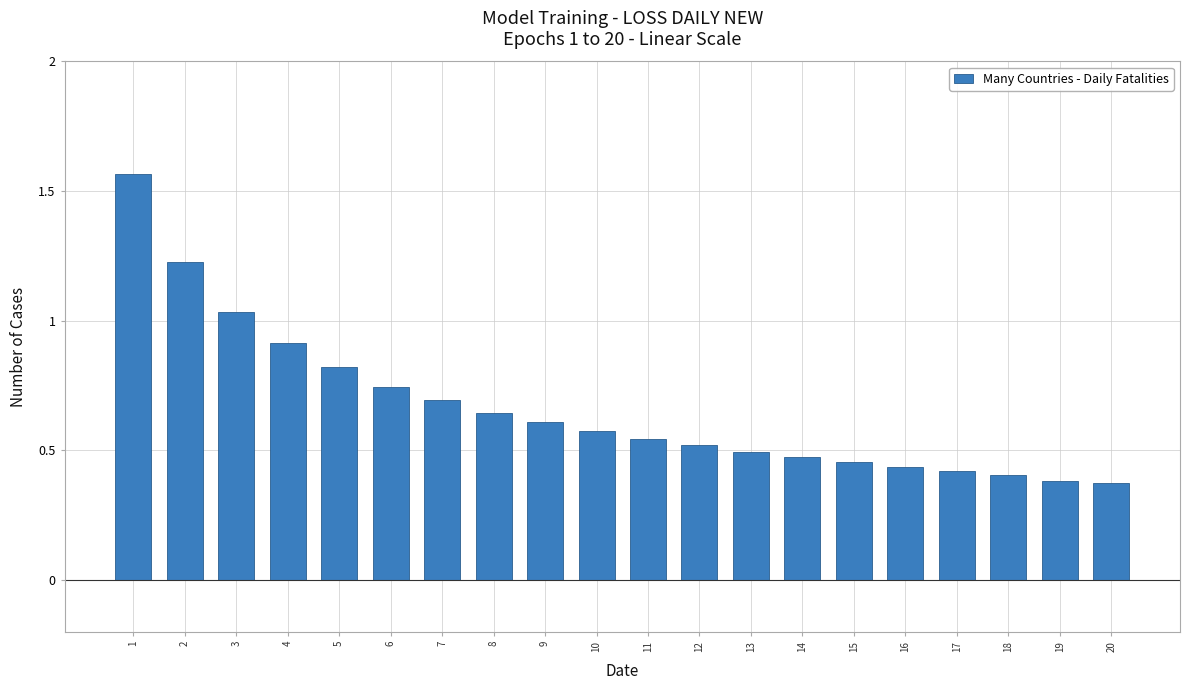

Is it true that the value at 20 is 0.4?

True